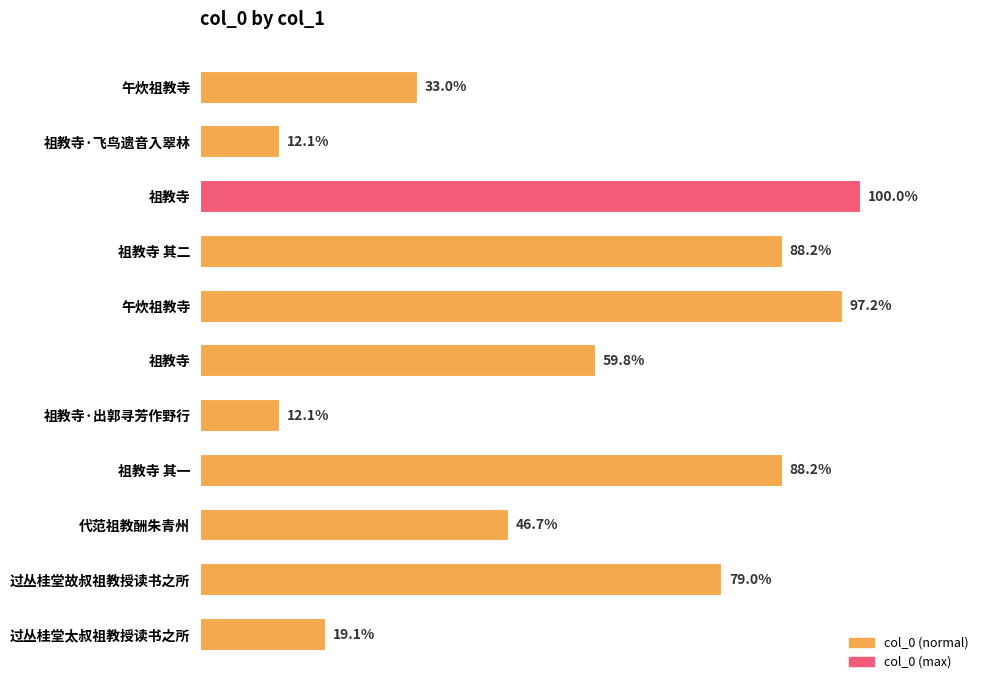

Does the chart contain any negative values?

No